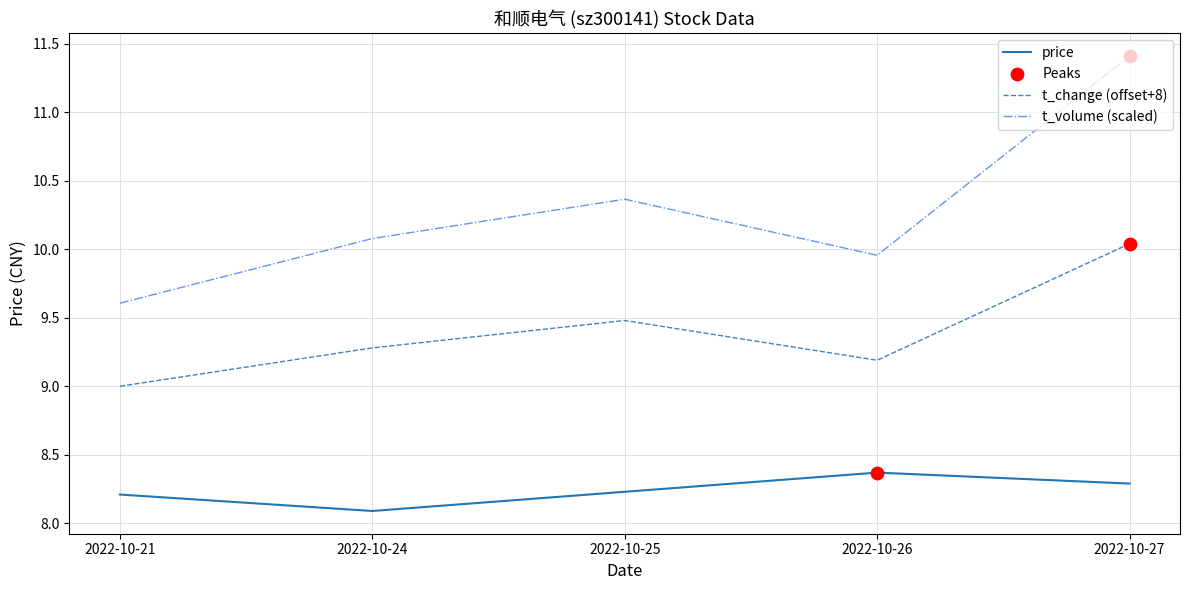

At which category is the sum across all series the highest?

2022-10-27